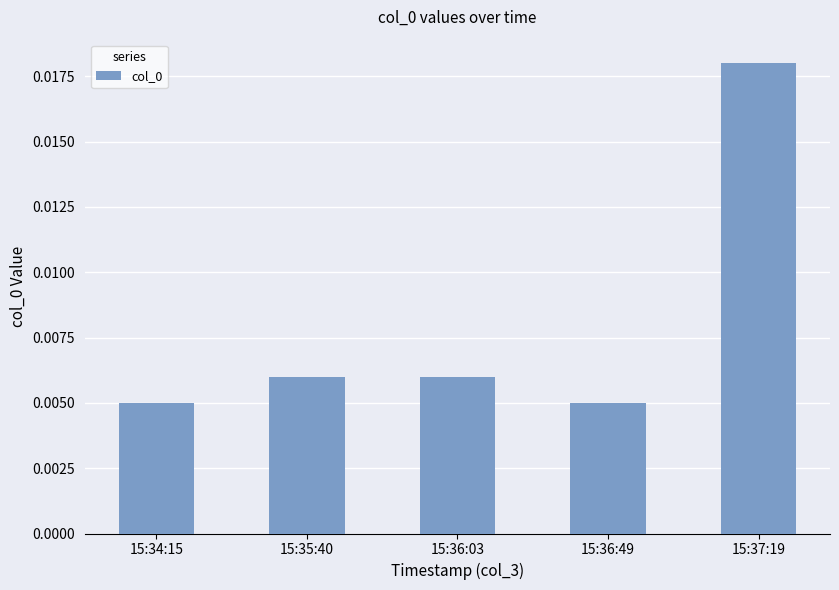

What is the label of the 1st bar from the right?

15:37:19